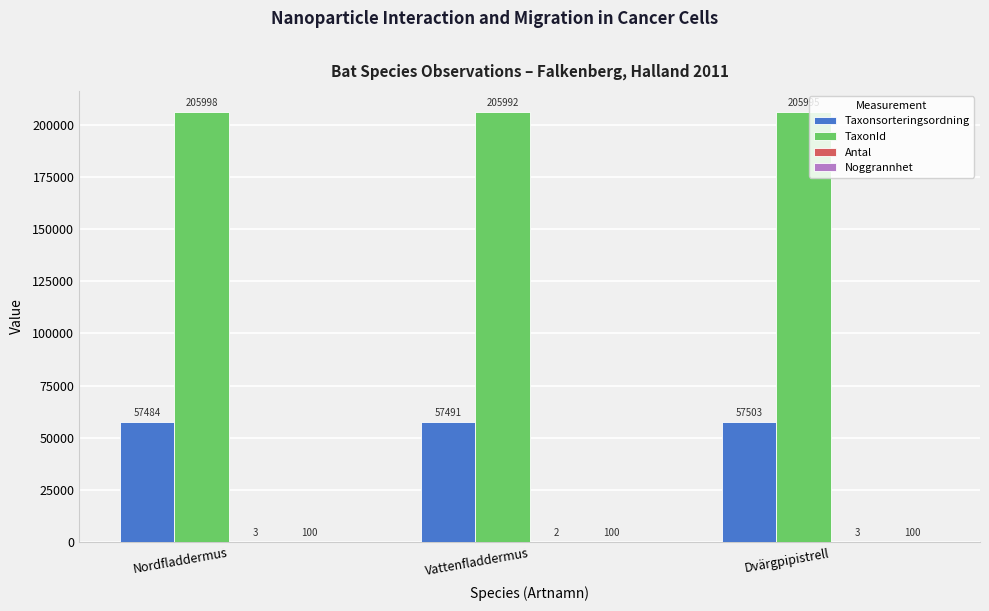

What is the total value across all series at Nordfladdermus?

263585